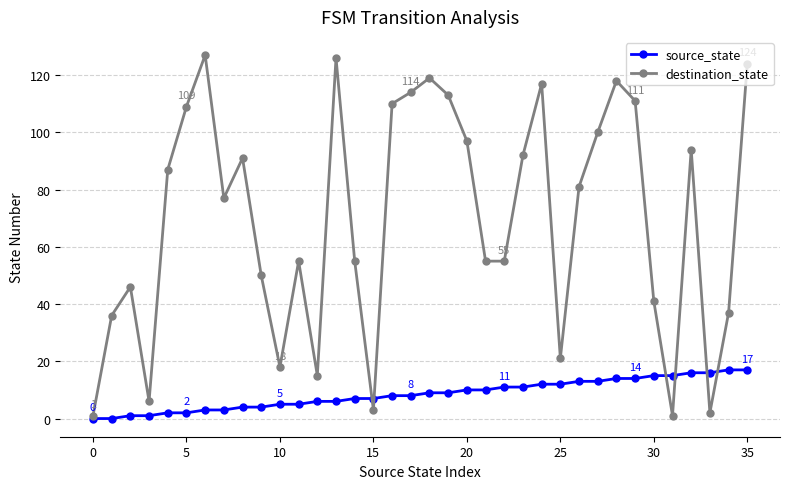

Count the number of categories in the chart.

36